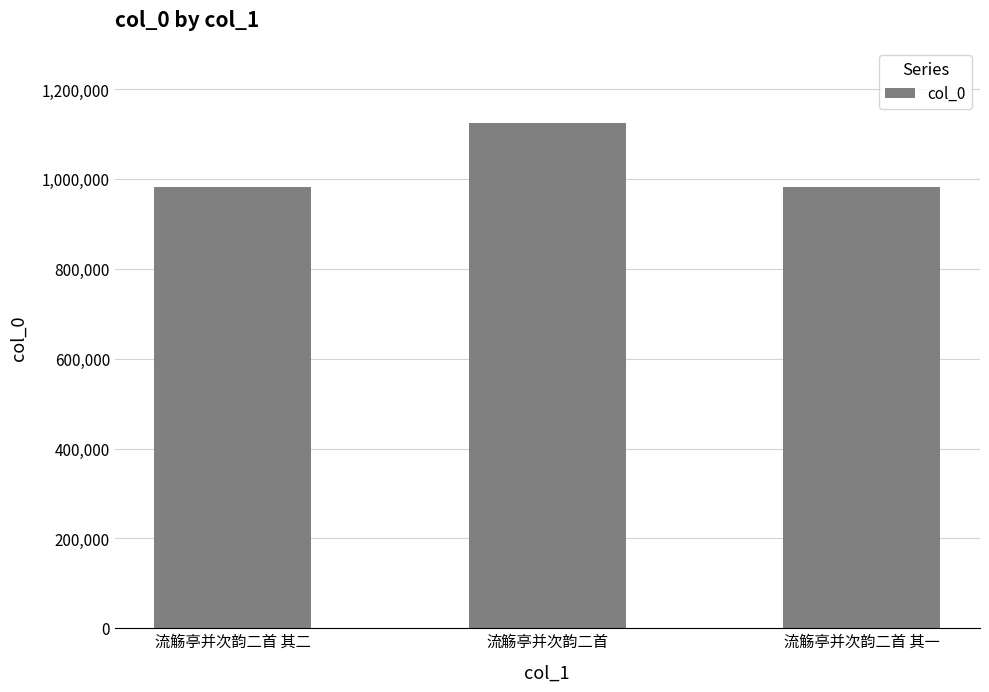

What is the change in value from 流觞亭并次韵二首 其二 to 流觞亭并次韵二首?

+142876